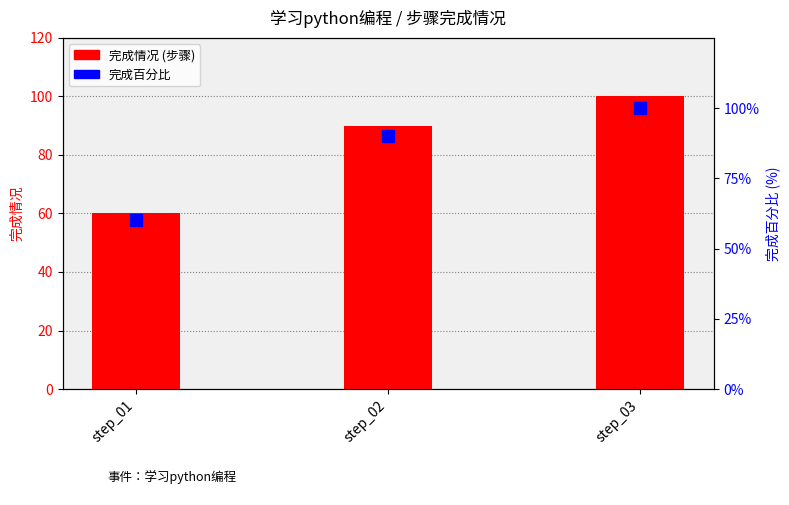

How many 完成百分比 values are between 60 and 100?

3